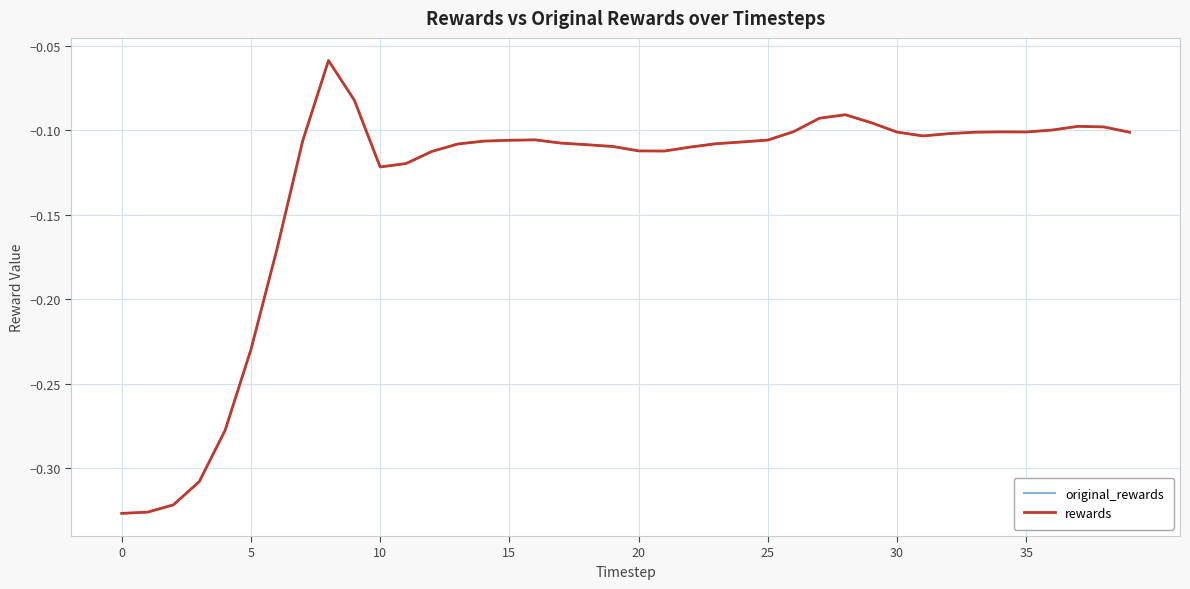

Does the chart have visible grid lines?

Yes